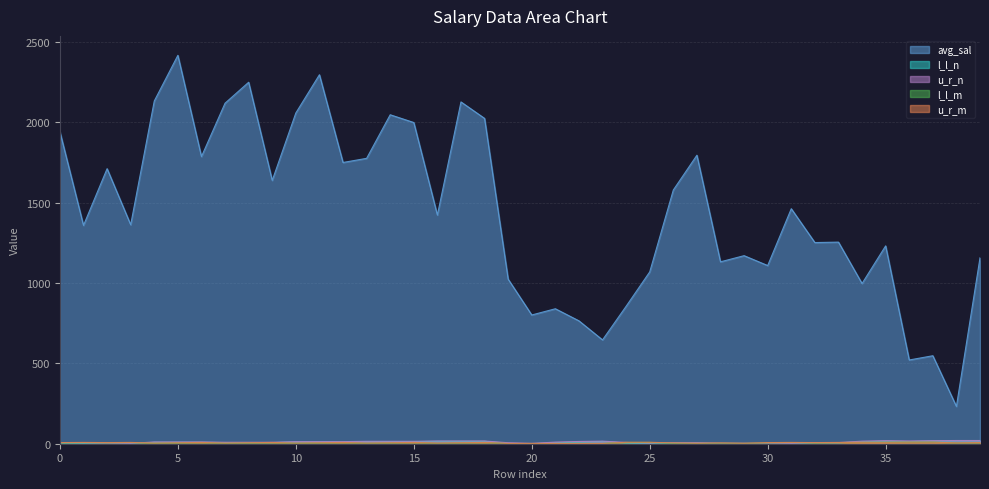

Reading left to right, transcribe all the data shown in this chart.

avg_sal: 1941.2	1358.6	1711.3	1362.5	2132.4	2416.6	1786.6	2118.7	2249.0	1638.3	2057.8	2295.8	1749.8	1775.6	2046.7	1998.4	1422.8	2126.6	2024.1	1023.7	801.1	839.8	764.6	646.0	855.2	1069.0	1578.5	1795.0	1131.8	1170.0	1108.6	1462.2	1251.6	1254.4	996.8	1231.0	521.0	547.4	232.2	1156.8
l_l_n: 2.0	2.0	1.0	1.0	9.0	9.0	9.0	7.0	7.0	7.0	11.0	11.0	11.0	13.0	13.0	13.0	15.0	15.0	15.0	2.0	0.0	6.0	10.0	14.0	4.0	0.0	3.0	3.0	0.0	0.0	0.0	0.0	6.0	6.0	12.0	16.0	13.0	17.0	19.0	19.0
u_r_n: 6.0	6.0	2.0	2.0	11.0	11.0	11.0	9.0	9.0	9.0	13.0	13.0	13.0	15.0	15.0	15.0	17.0	17.0	17.0	6.0	2.0	10.0	14.0	16.0	8.0	4.0	7.0	7.0	3.0	3.0	1.0	1.0	7.0	7.0	16.0	19.0	17.0	19.0	20.0	20.0
l_l_m: 5.0	7.0	5.0	7.0	2.0	4.0	6.0	2.0	4.0	6.0	2.0	4.0	6.0	2.0	4.0	6.0	2.0	4.0	6.0	1.0	1.0	1.0	1.0	1.0	8.0	8.0	3.0	2.0	3.0	2.0	5.0	7.0	5.0	7.0	8.0	8.0	9.0	9.0	4.0	5.0
u_r_m: 7.0	8.0	7.0	8.0	4.0	6.0	8.0	4.0	6.0	8.0	4.0	6.0	8.0	4.0	6.0	8.0	4.0	6.0	8.0	2.0	2.0	2.0	2.0	2.0	9.0	9.0	5.0	3.0	5.0	3.0	7.0	8.0	7.0	8.0	9.0	9.0	10.0	10.0	5.0	7.0